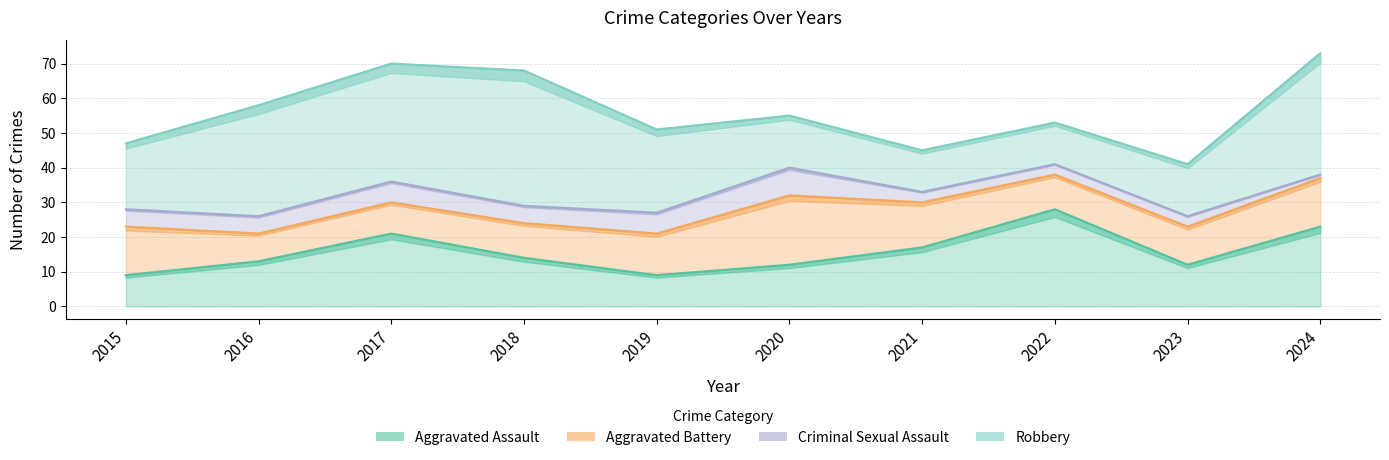

How many data points does each series have?

10